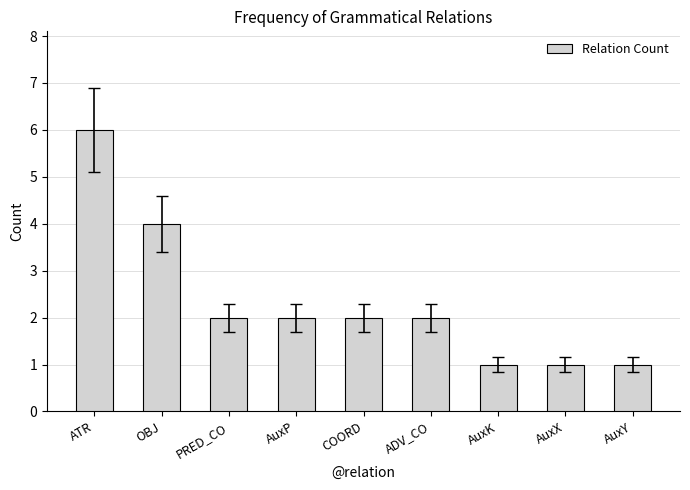

True or false: the data shows 1 at AuxP.

False